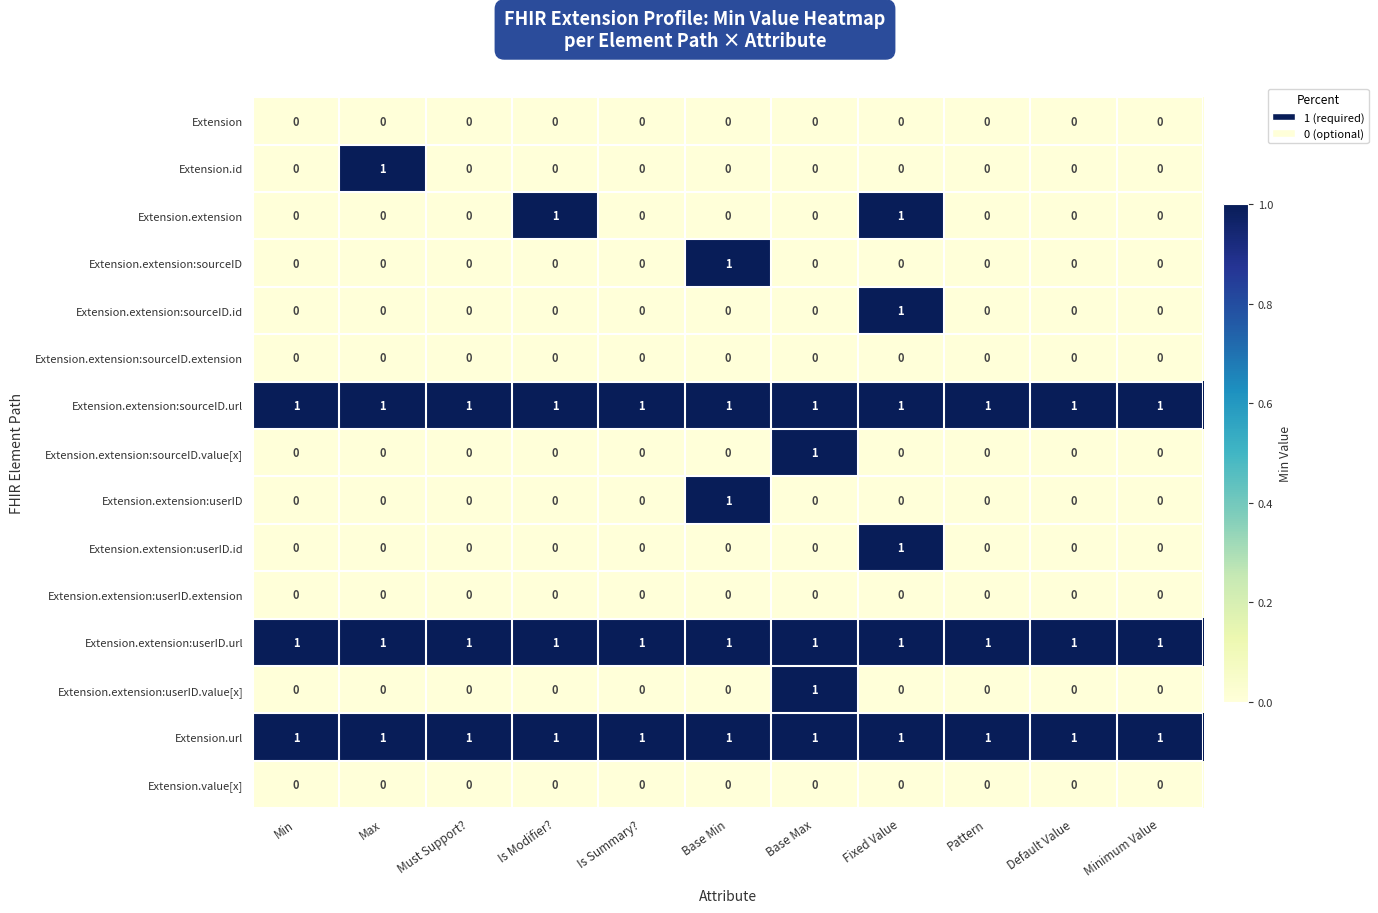

The Extension.value[x] series shows 0 at Default Value. True or false?

True